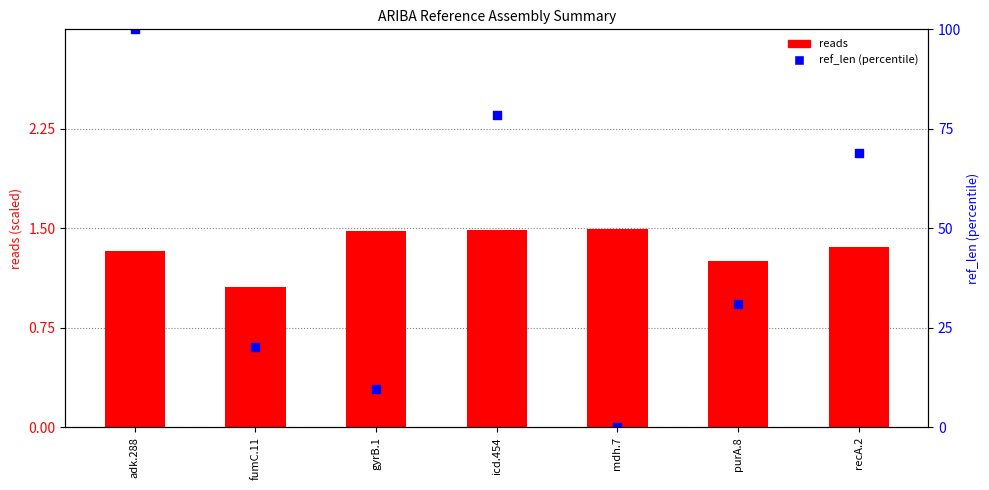

Which series contains the lowest Y value?

ref_len (percentile)